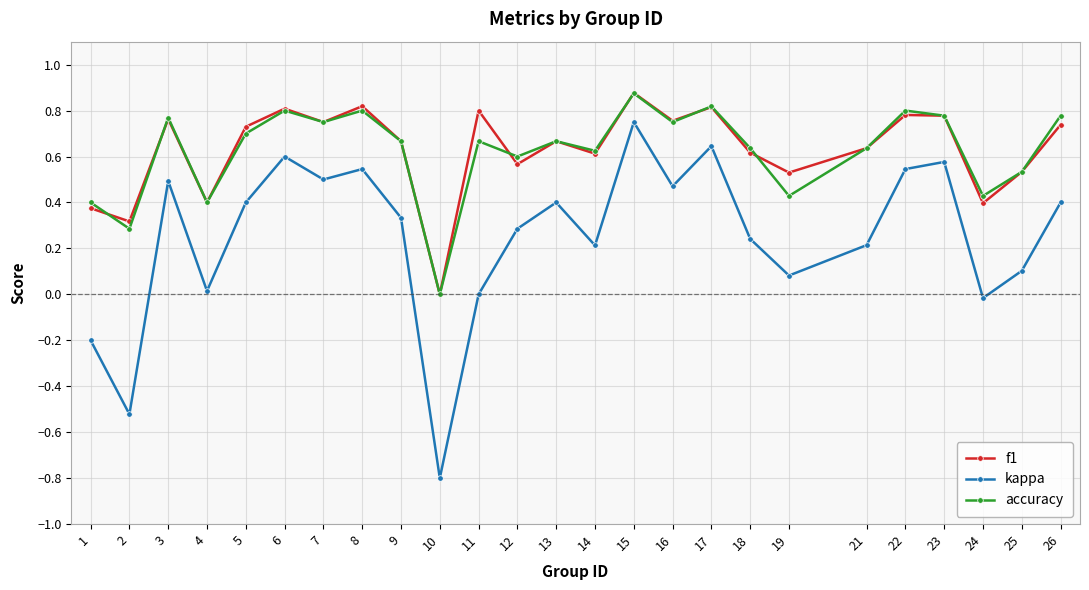

Is it true that accuracy equals 0.8 at 8?

True